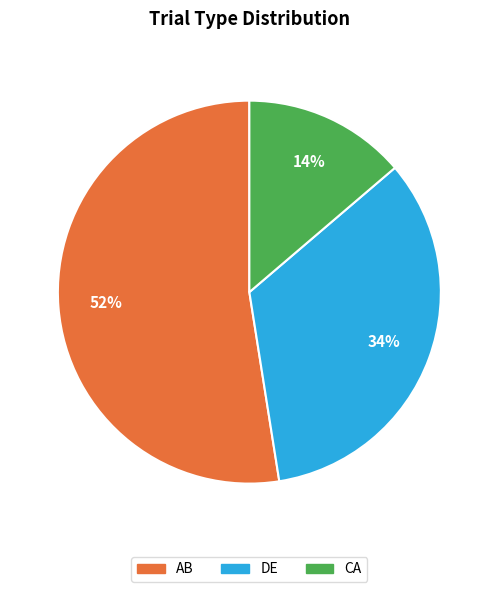

What is the ratio of the value at CA to the value at DE?

0.4